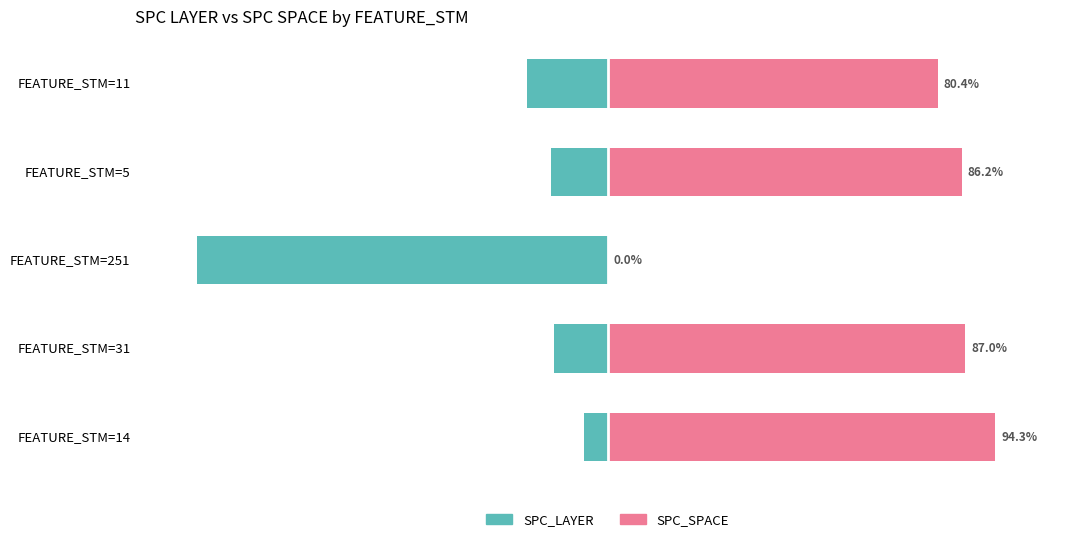

What is the value of the SPC_LAYER bar at the 1st from the left?

-5.7